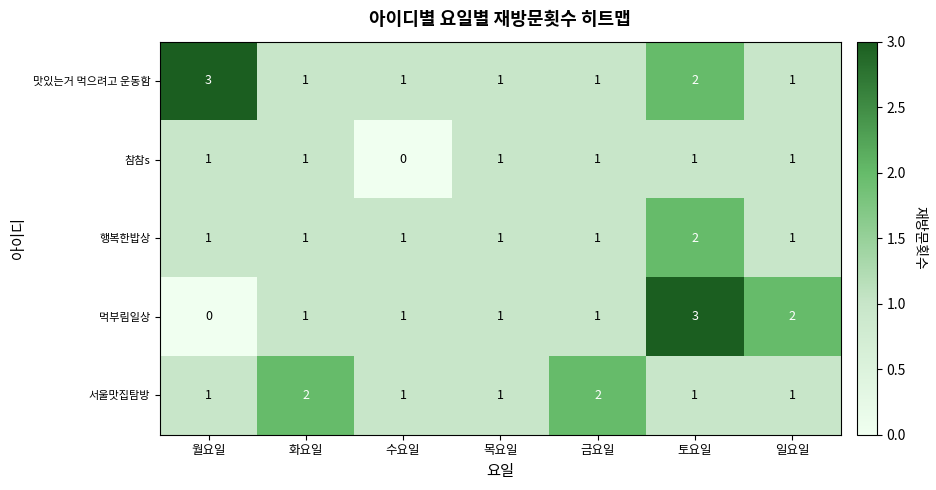

At how many categories does at least one series exceed 0?

7